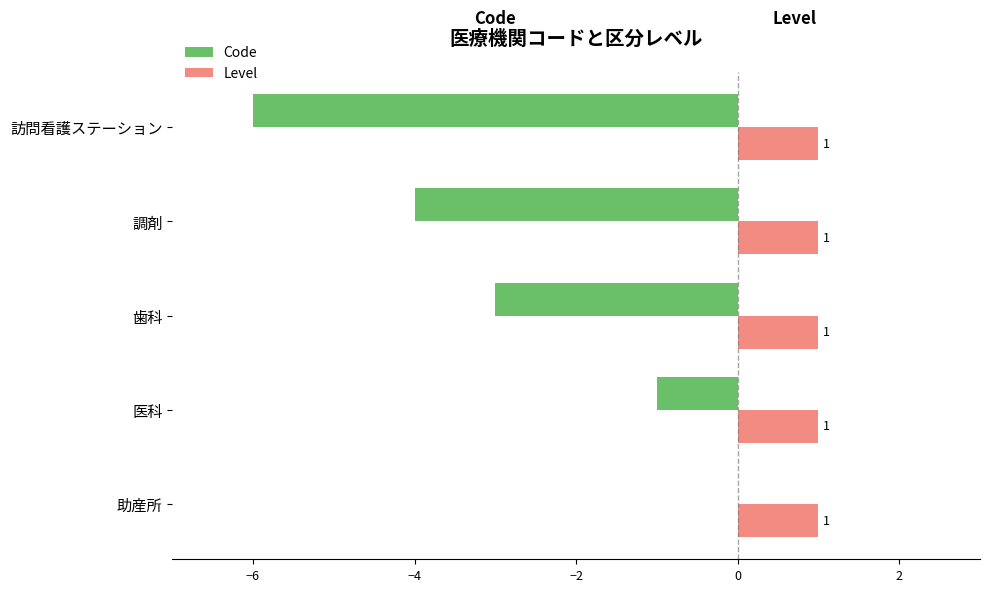

Count the number of data series in this chart.

2